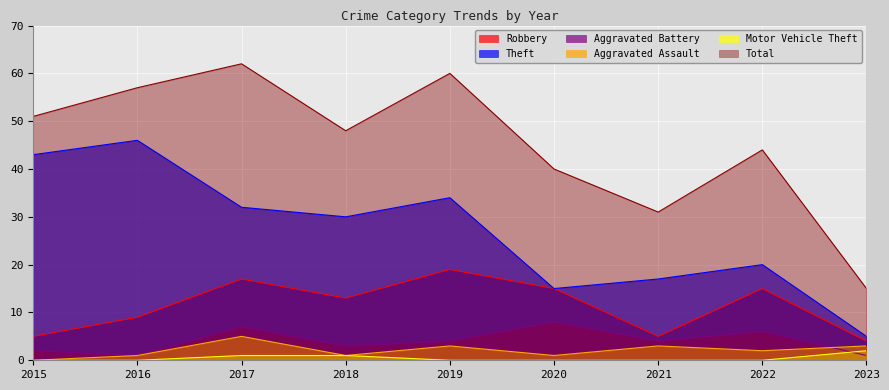

What is the maximum value shown in the chart?

62